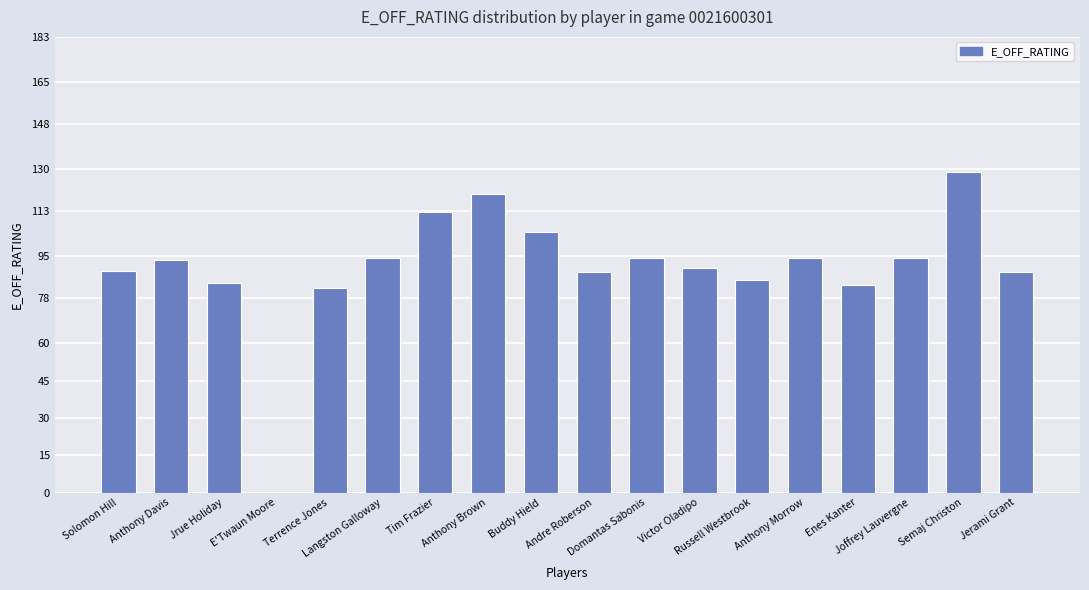

What is the difference between the values at Tim Frazier and Jerami Grant?

24.1